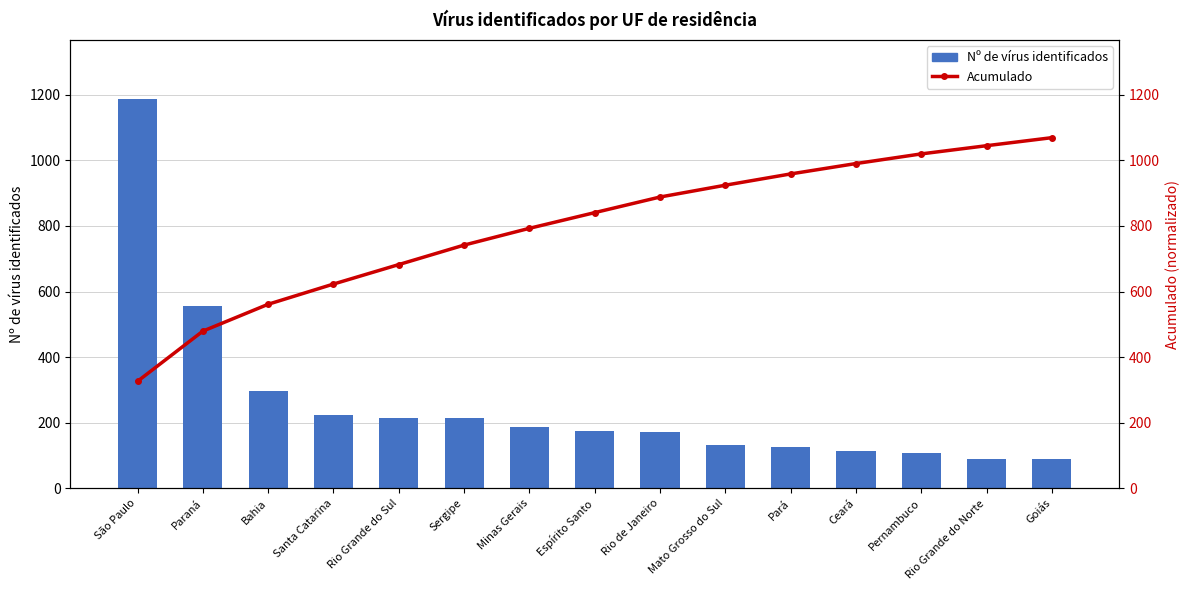

What value does the Acumulado series have at Ceará?

990.3